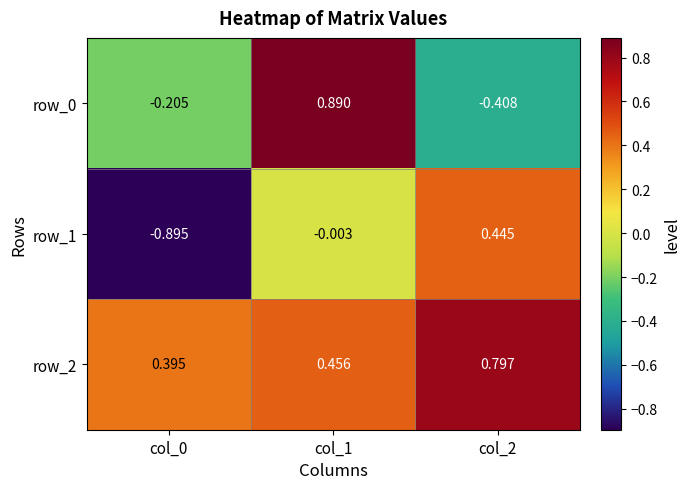

At which label does row_1 first exceed 0?

col_2